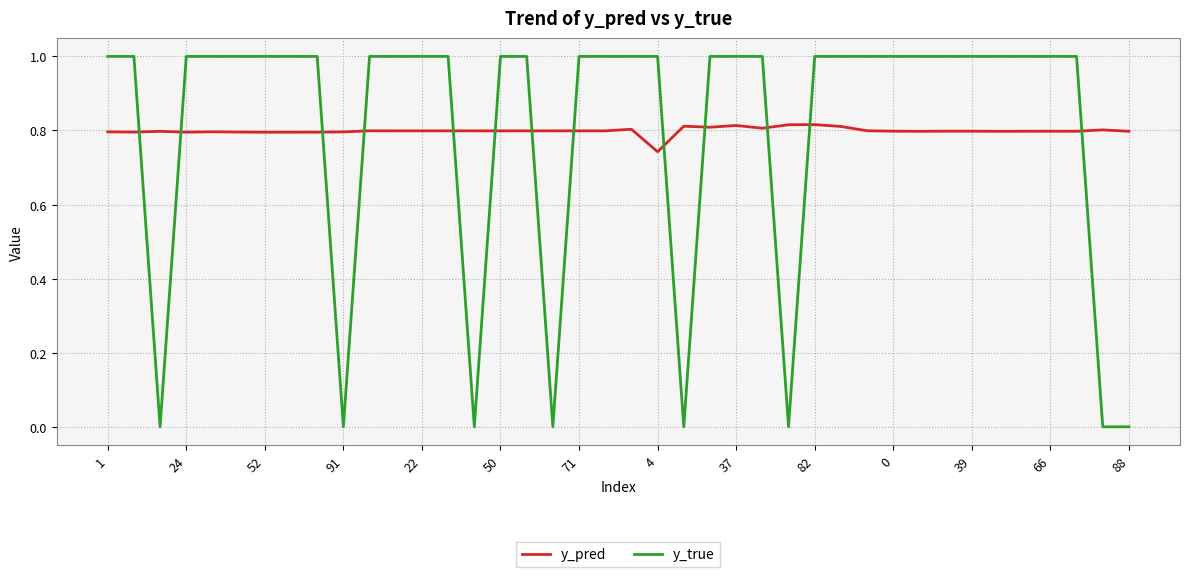

Which series has the widest spread of values?

y_true